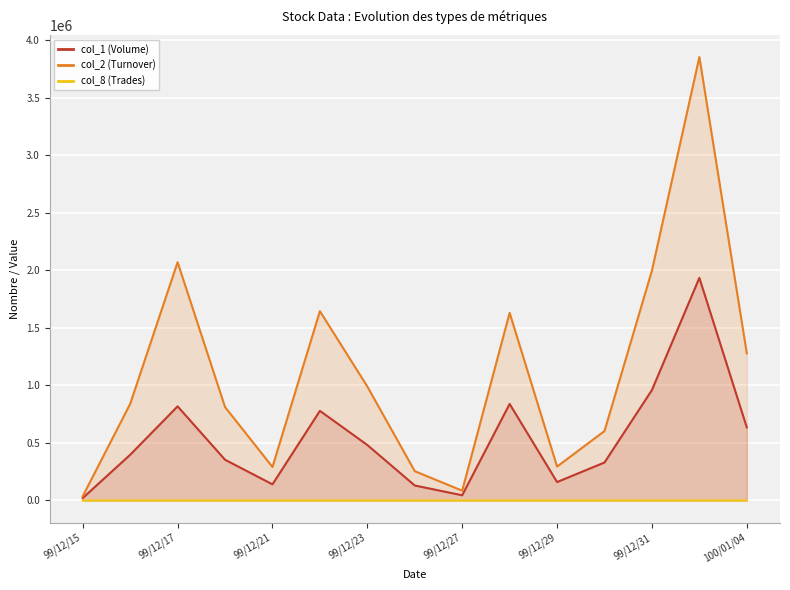

What is the difference between the second highest and minimum values in the col_2 (Turnover) series?

2034510